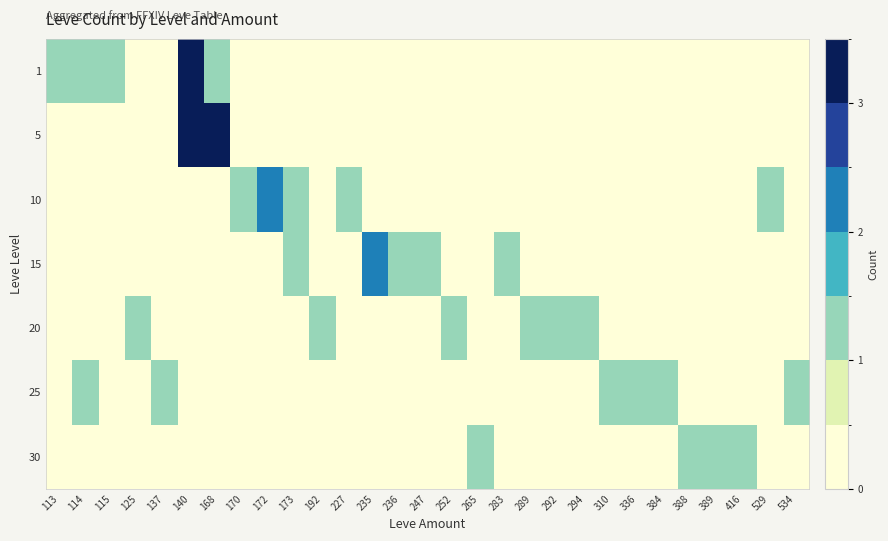

How many categories are shown in the chart?

29